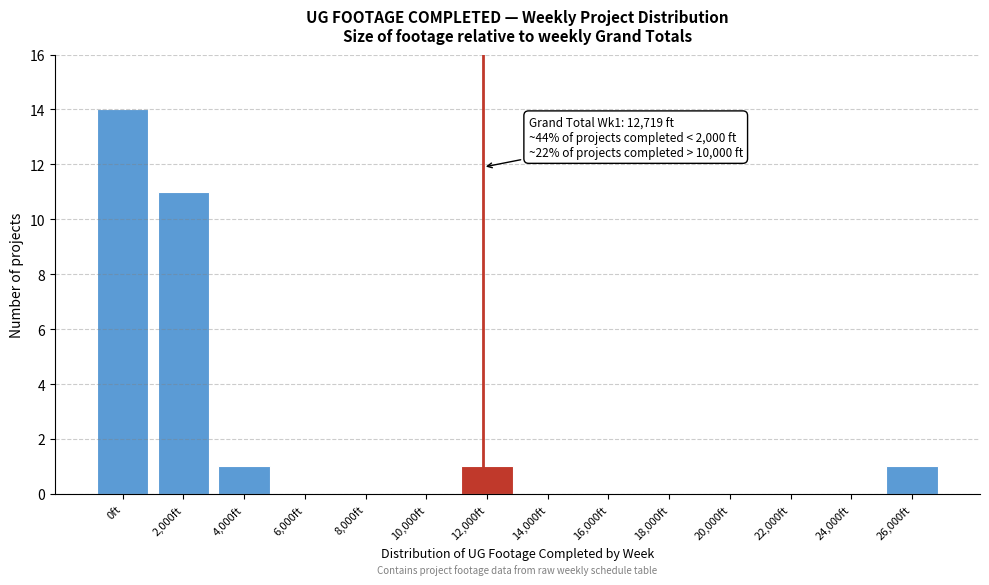

Reading left to right, what are all the values shown in this chart?

0ft=14	2,000ft=11	4,000ft=1	6,000ft=0	8,000ft=0	10,000ft=0	12,000ft=1	14,000ft=0	16,000ft=0	18,000ft=0	20,000ft=0	22,000ft=0	24,000ft=0	26,000ft=1